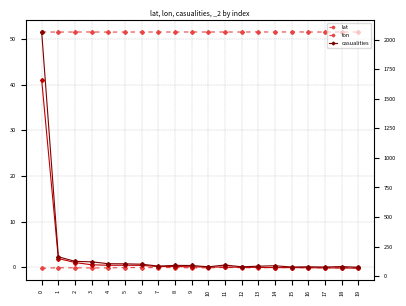

Which series has the largest total across all categories?

casualities